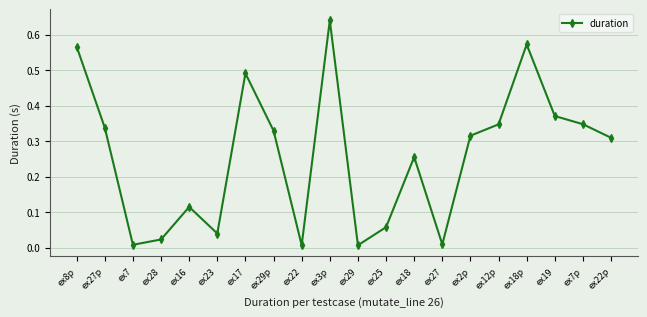

True or false: the data shows 0.2 at ex7p.

False